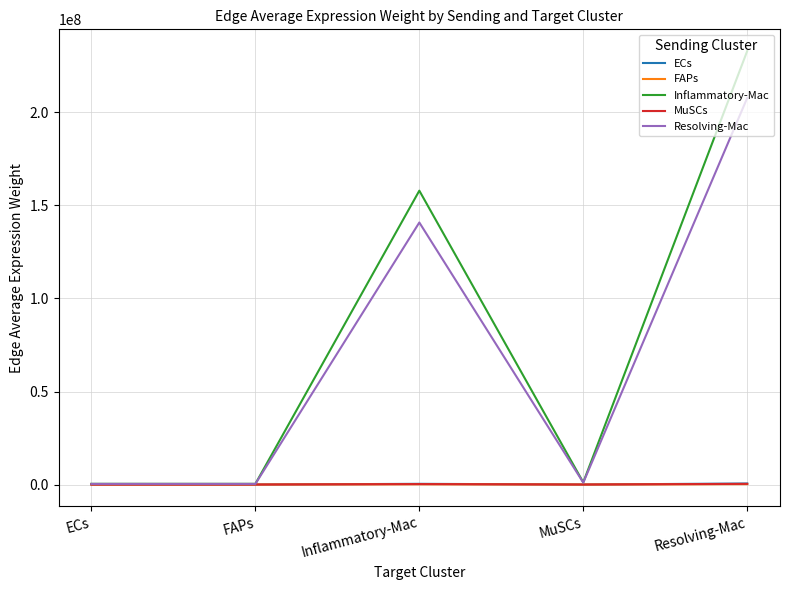

Which series has the widest spread of values?

Inflammatory-Mac